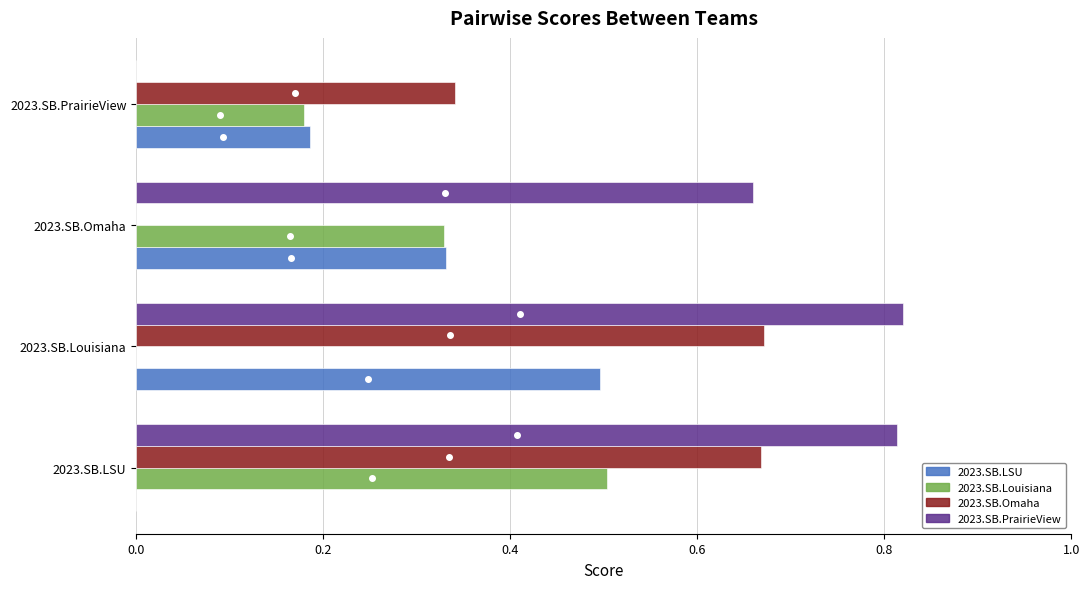

True or false: 2023.SB.Louisiana has a value of -0.3 at 2023.SB.Louisiana.

False